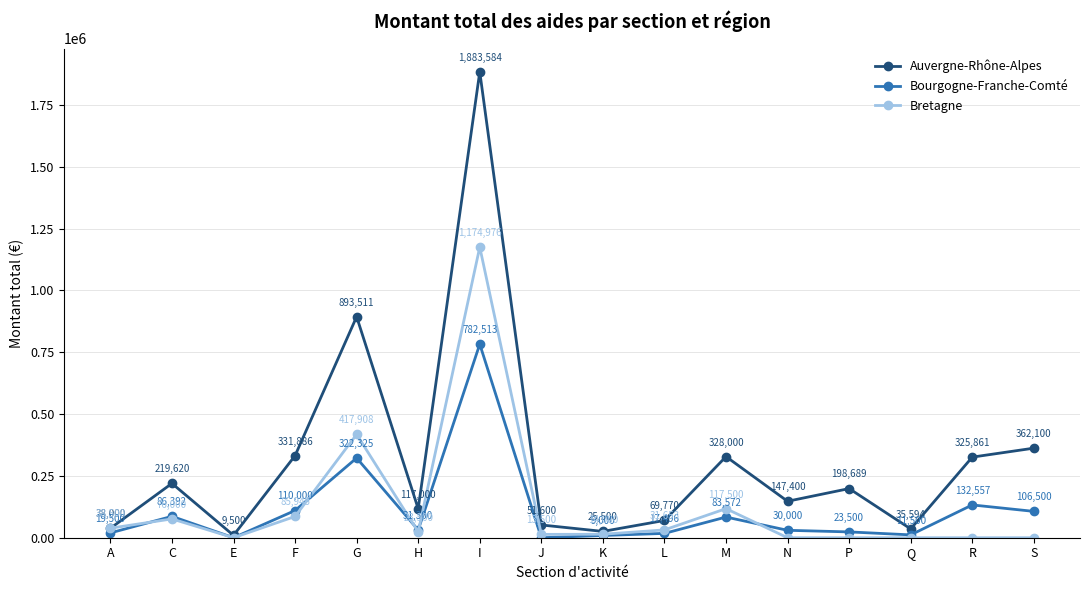

What is the highest value of the Auvergne-Rhône-Alpes series?

1883584.4